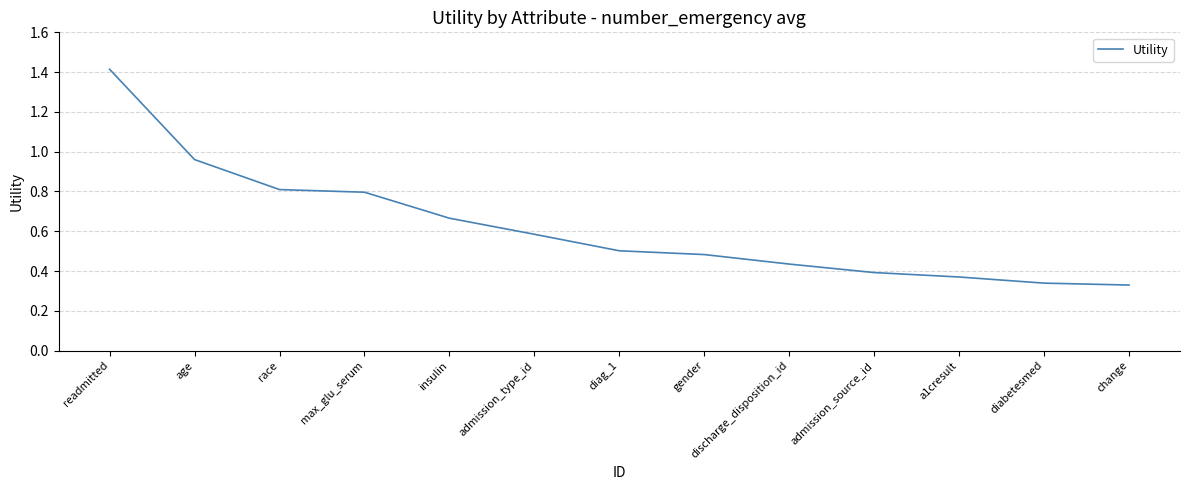

Count the number of categories in the chart.

13